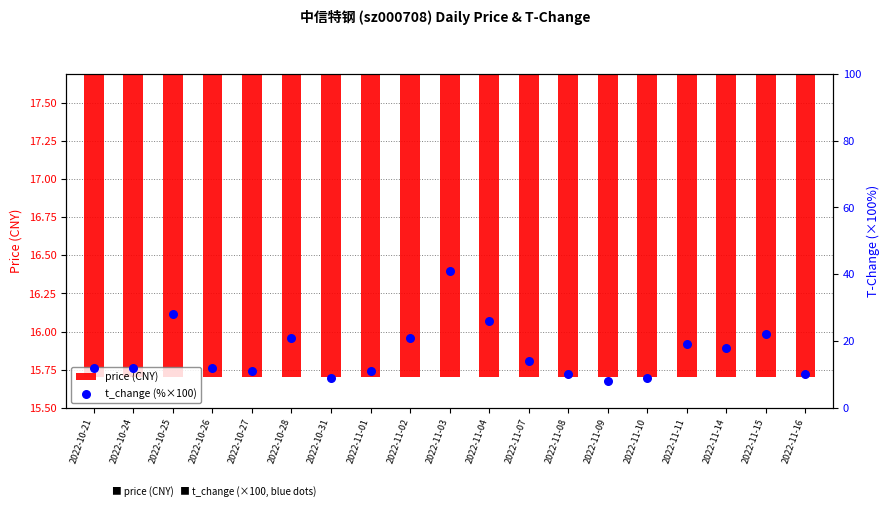

Which series has the largest total across all categories?

price (CNY)